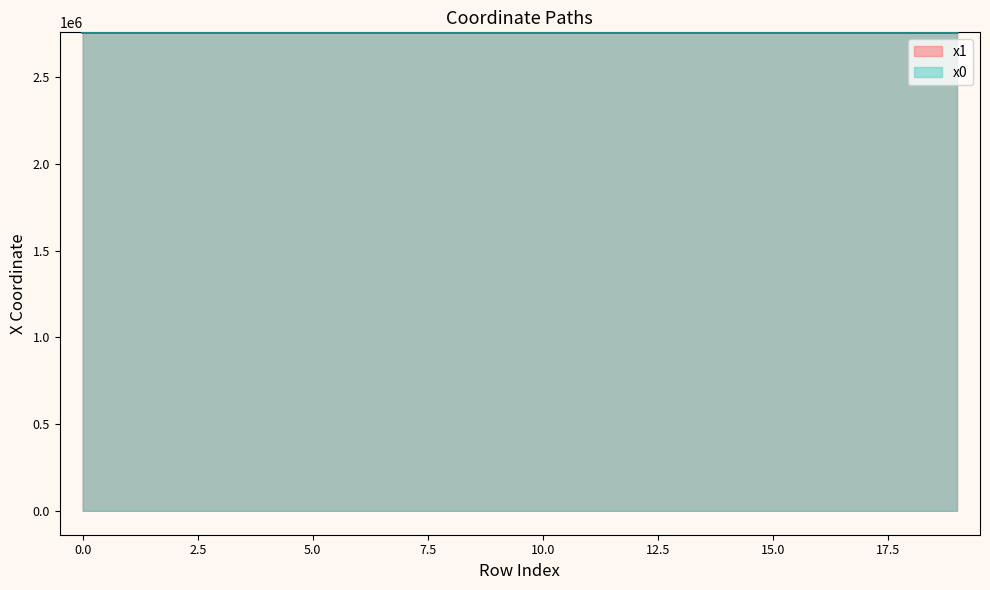

What is the value of the x1 point at the 8th from the left?

2760028.9